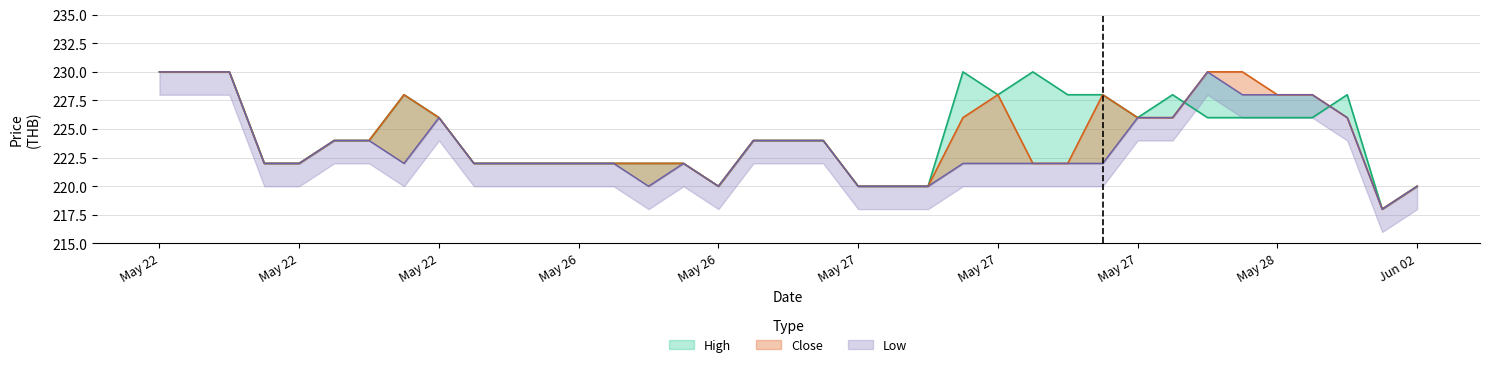

Where is Low nearest to the value 224?

May 27